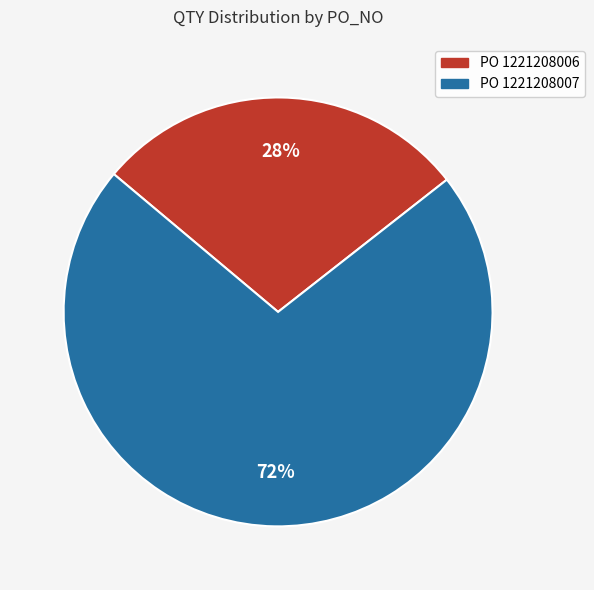

To the nearest percent, what is the average slice percentage?

50%